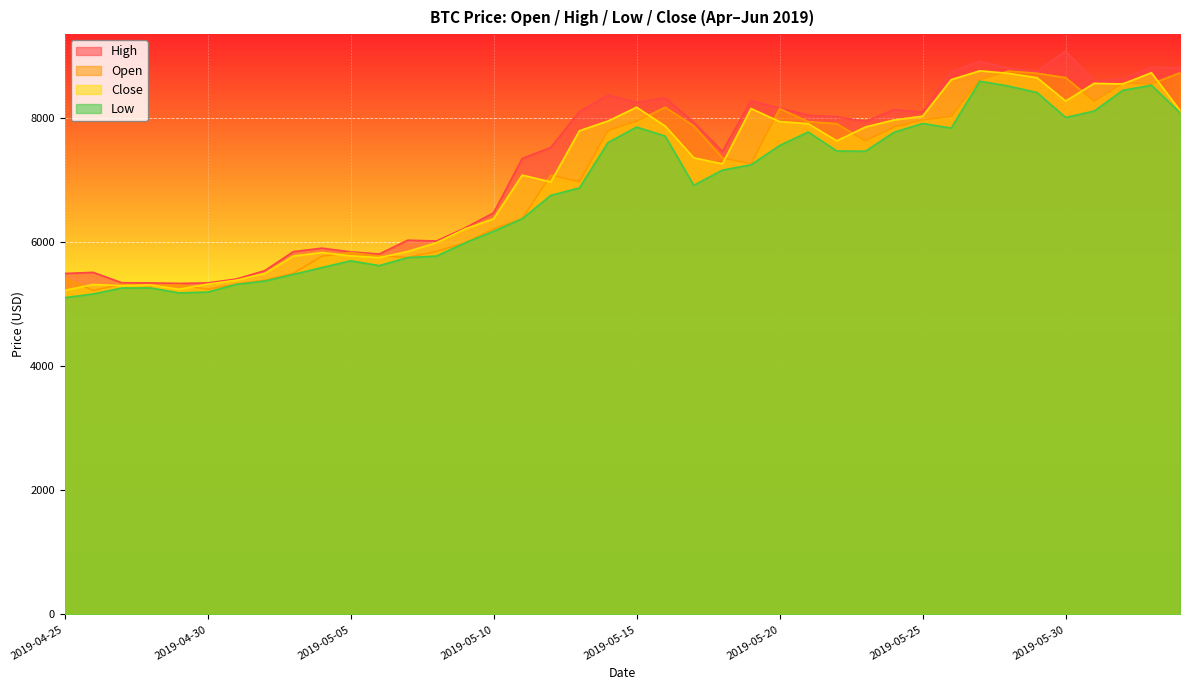

The value of open at 2019-05-20 is 8147.9. True or false?

True